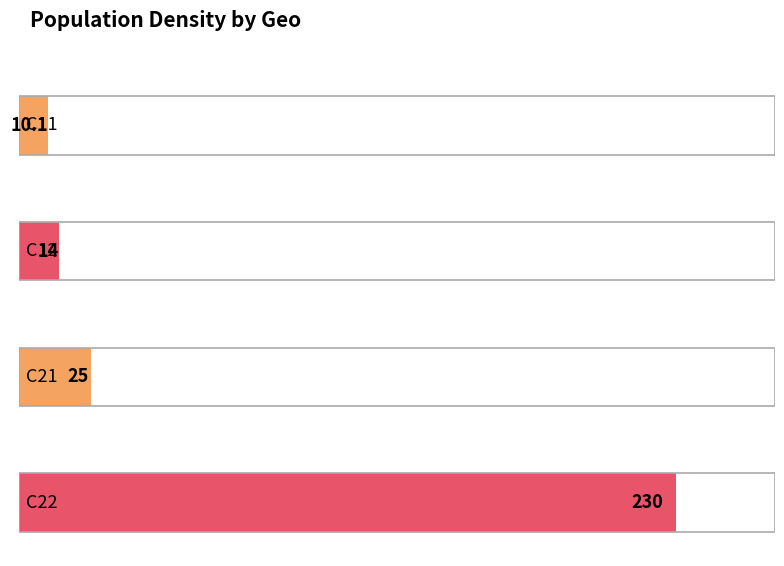

Which category has the lowest value across all series?

C11